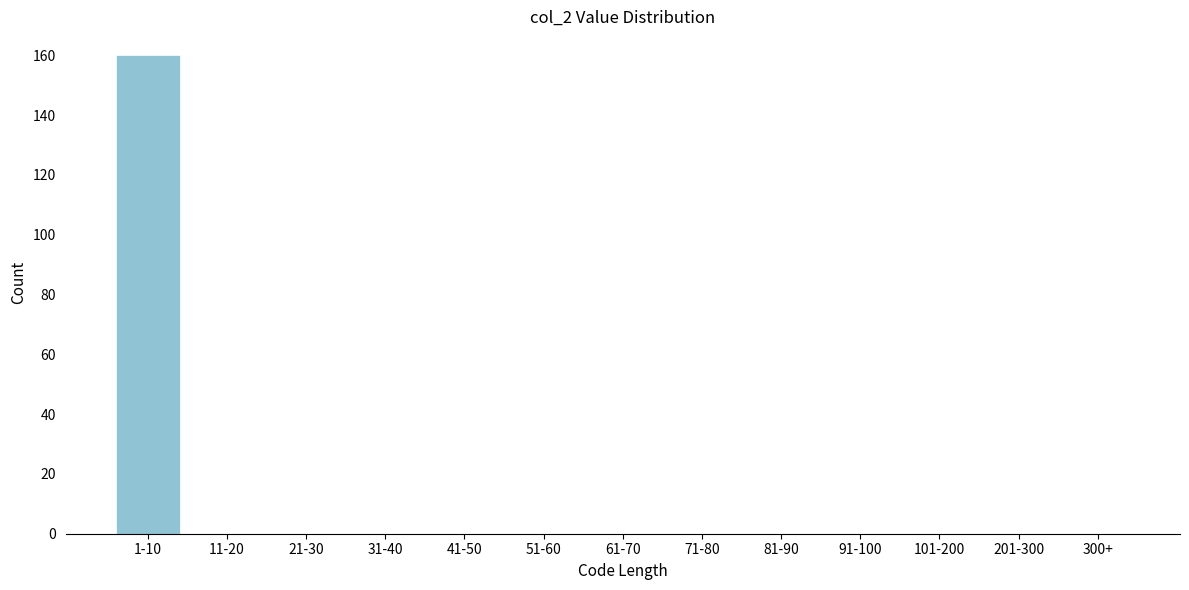

Reading left to right, what are all the values shown in this chart?

1-10=160	11-20=0	21-30=0	31-40=0	41-50=0	51-60=0	61-70=0	71-80=0	81-90=0	91-100=0	101-200=0	201-300=0	300+=0